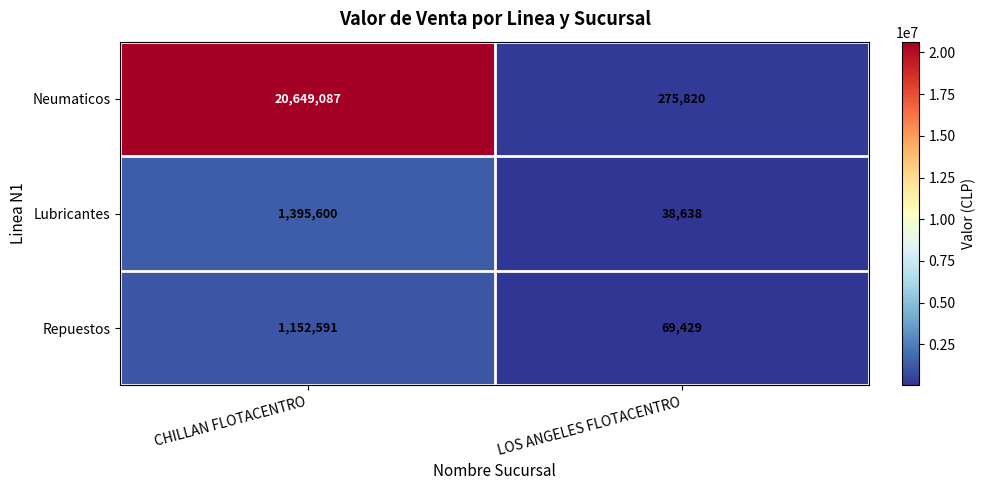

What value does the Lubricantes series have at CHILLAN FLOTACENTRO?

1395600